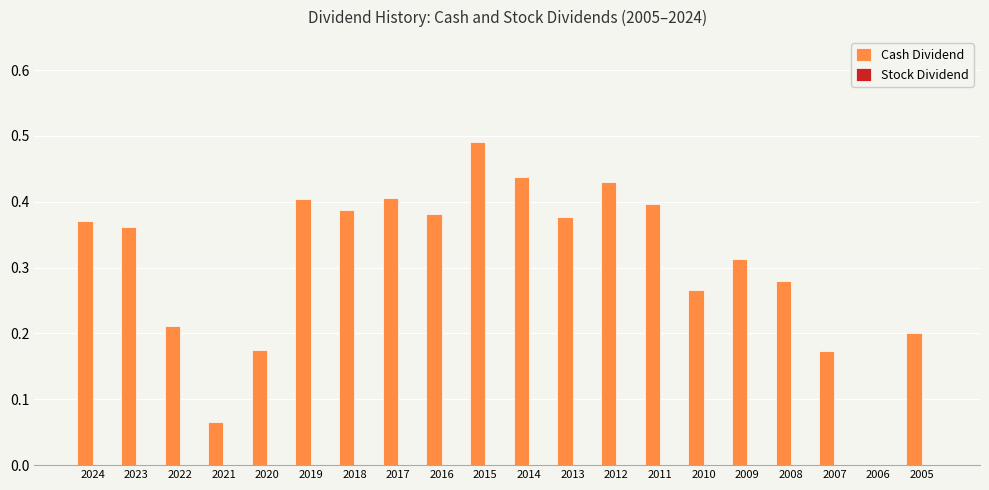

What is the sum of all values?

6.1